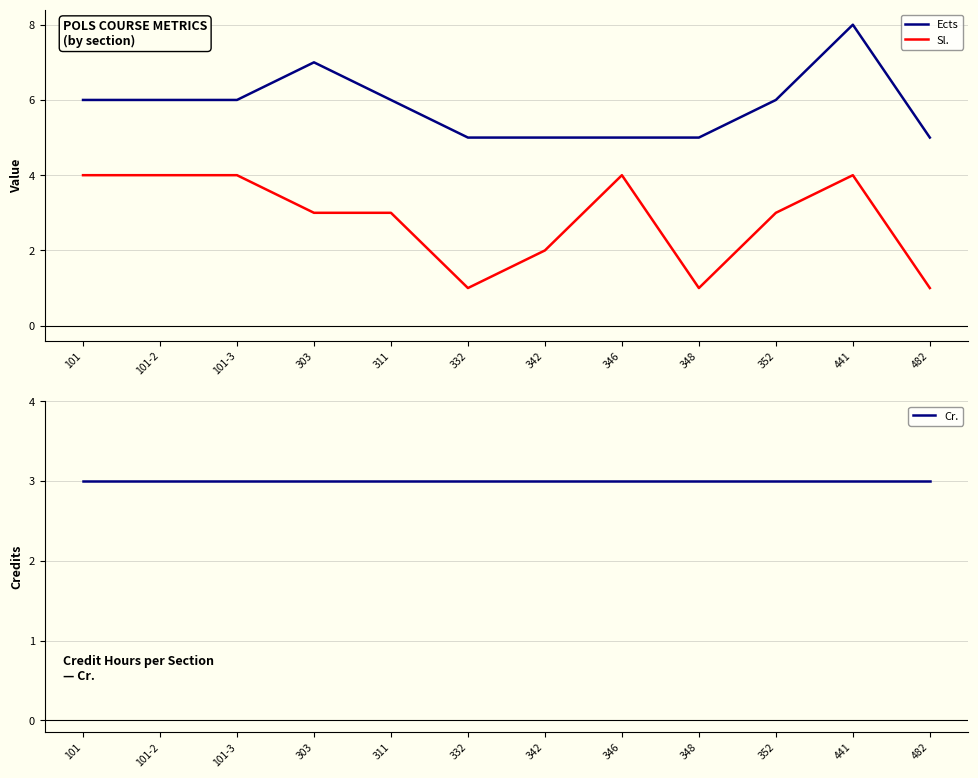

Does the chart display data point markers on the line(s)?

No